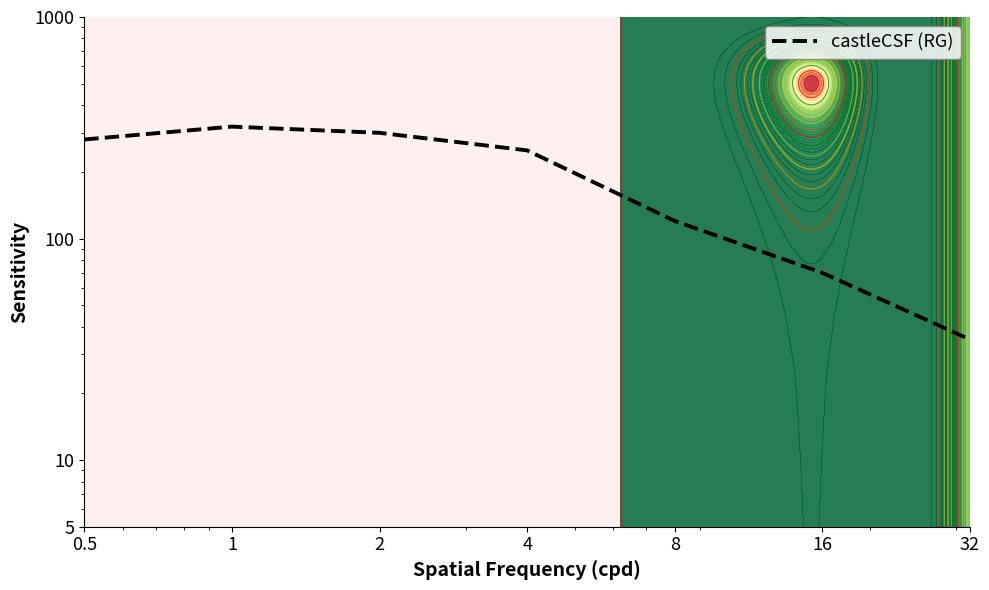

Which has a higher value, 0.5 or 16?

0.5